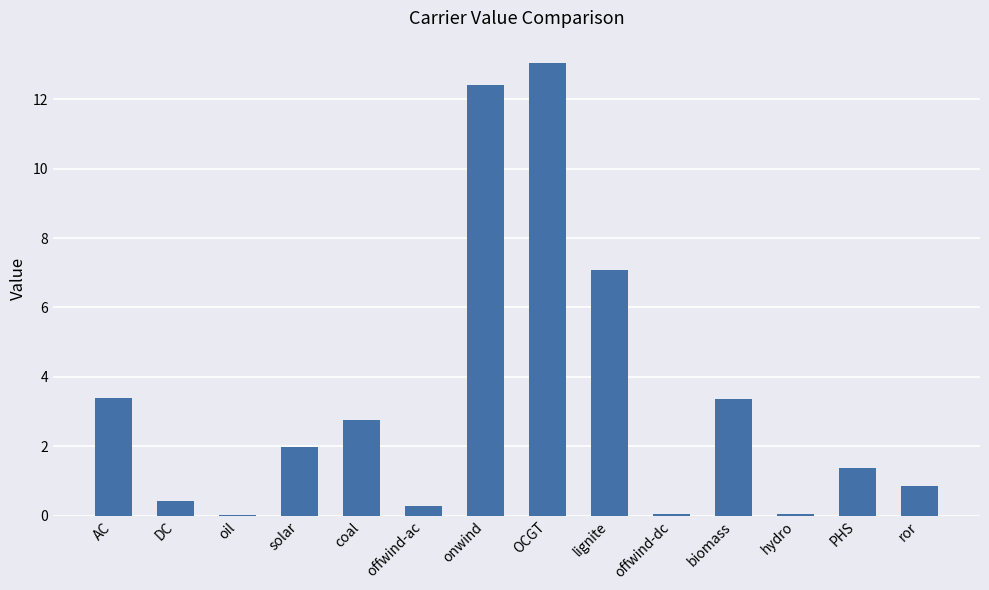

What value does the data have at AC?

3.4